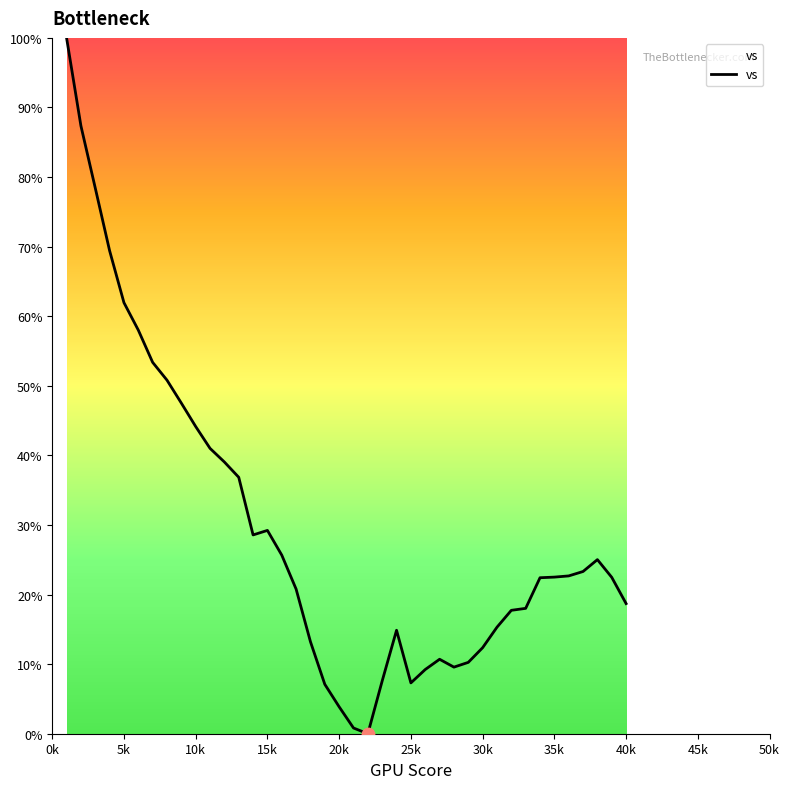

What is the difference between the maximum and minimum values?

100.0